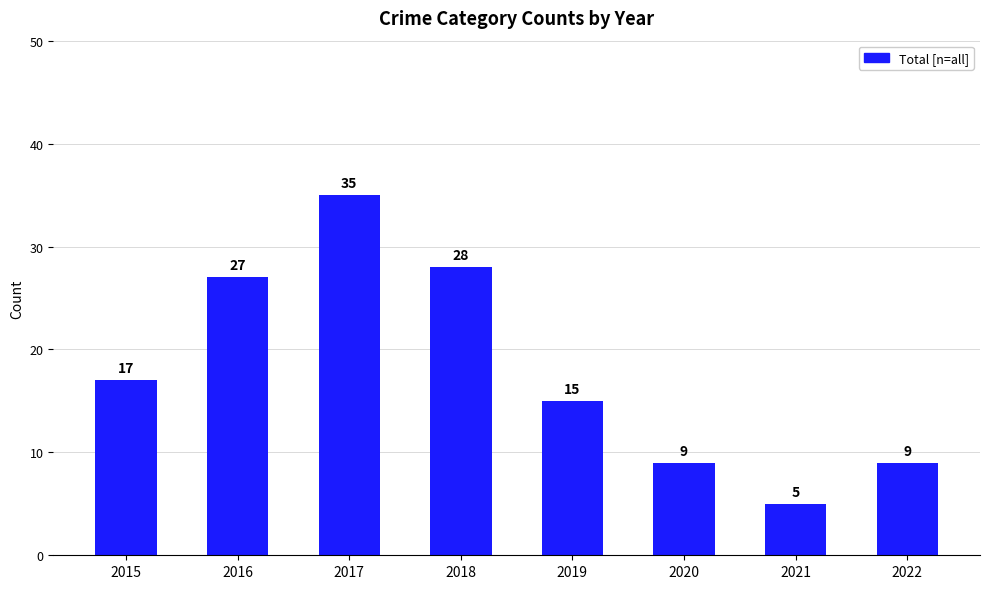

What is the sum of all values?

145